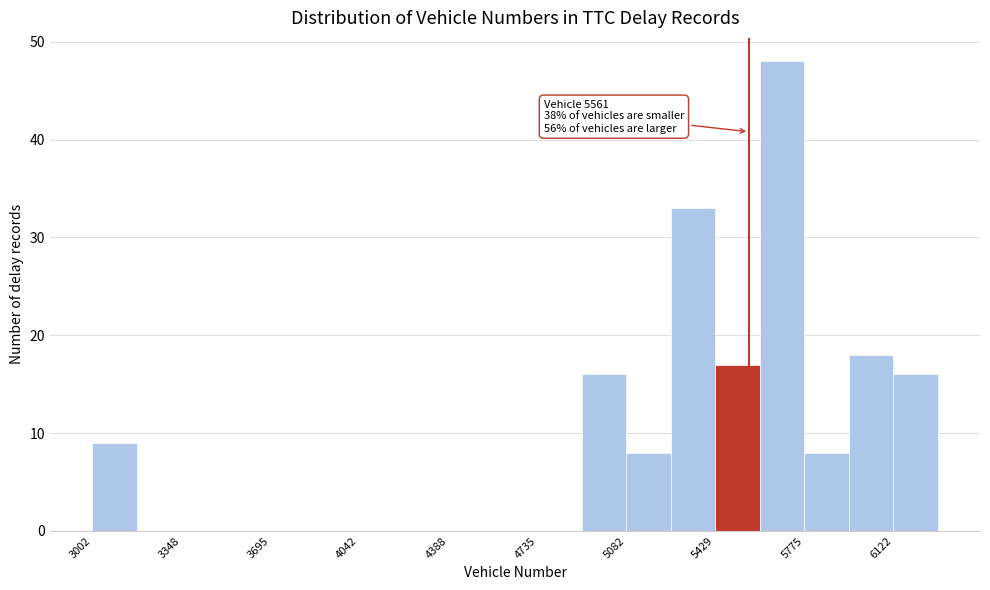

Around what value on the x-axis is the tallest bar? Give the approximate position of its centre, as read against the axis.

5700